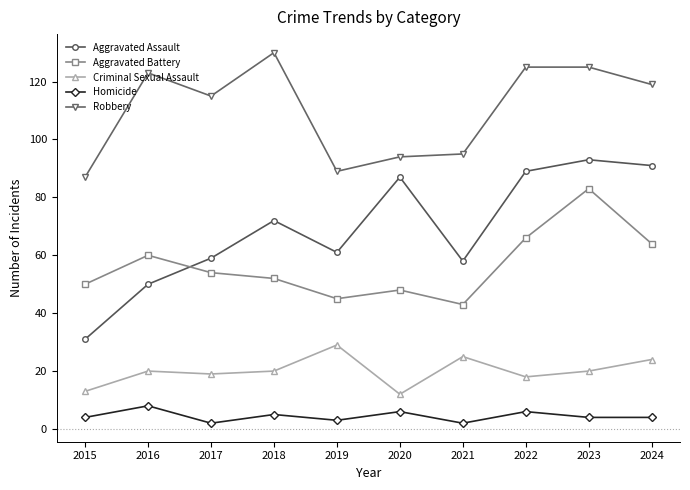

Which series has the largest total across all categories?

Robbery